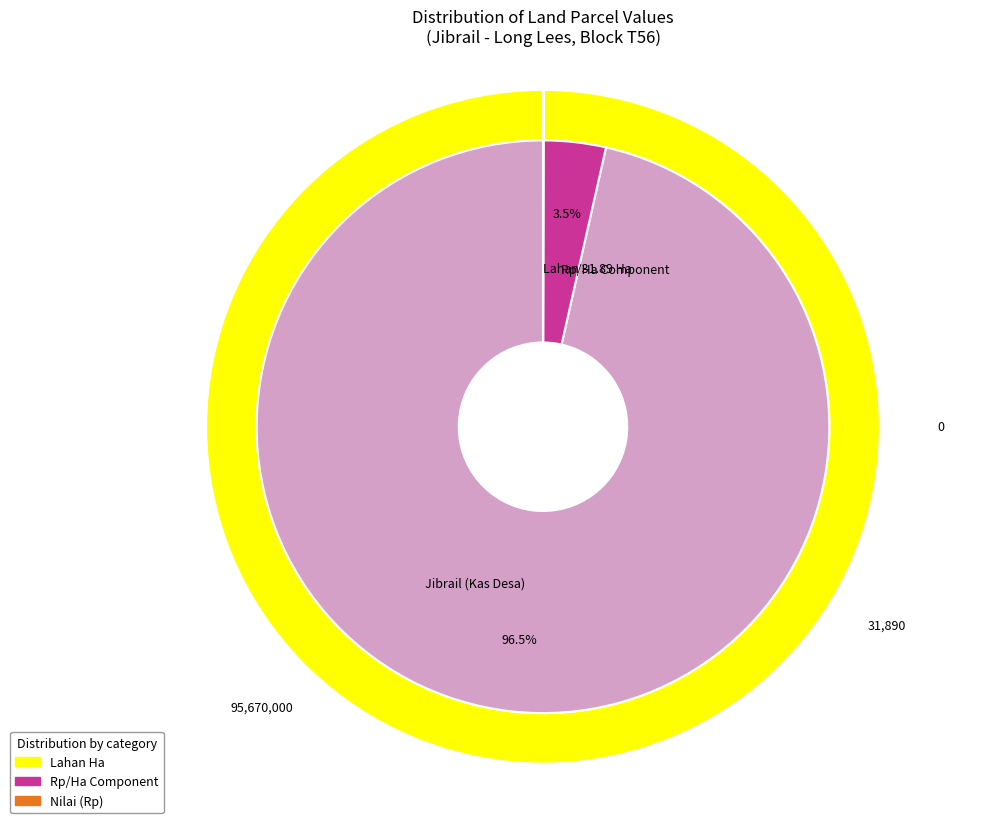

To the nearest percent, what is the average slice percentage?

33%